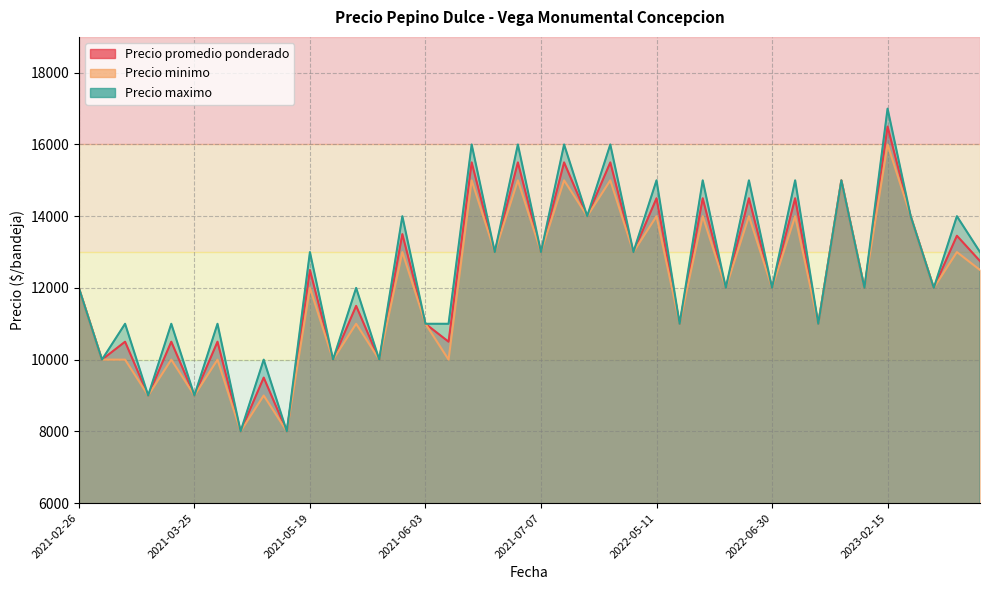

What is the spread (max minus min) of values at 2021-03-17?

1000